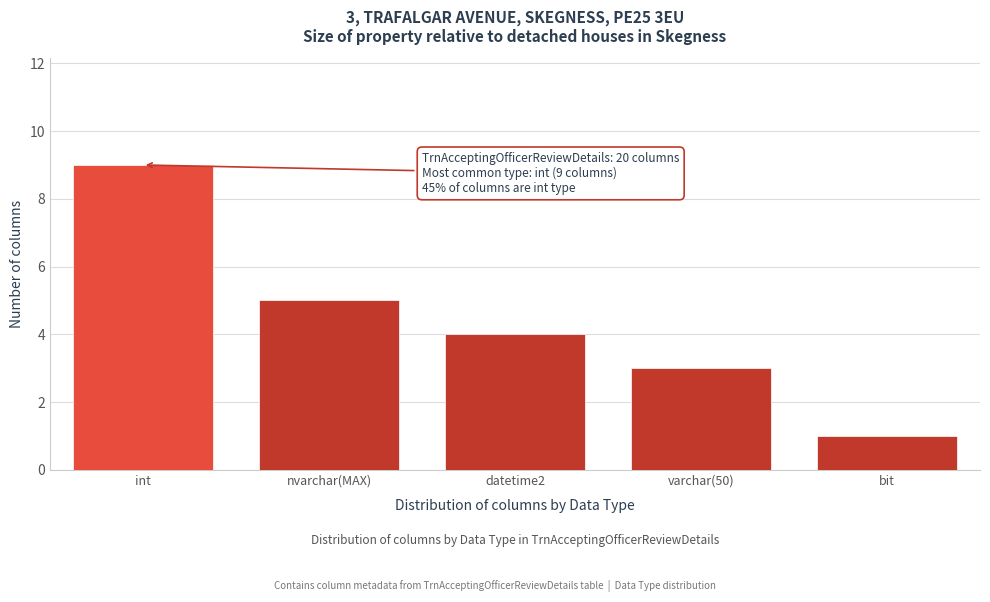

Reading right to left, list all the values displayed in this chart.

1	3	4	5	9